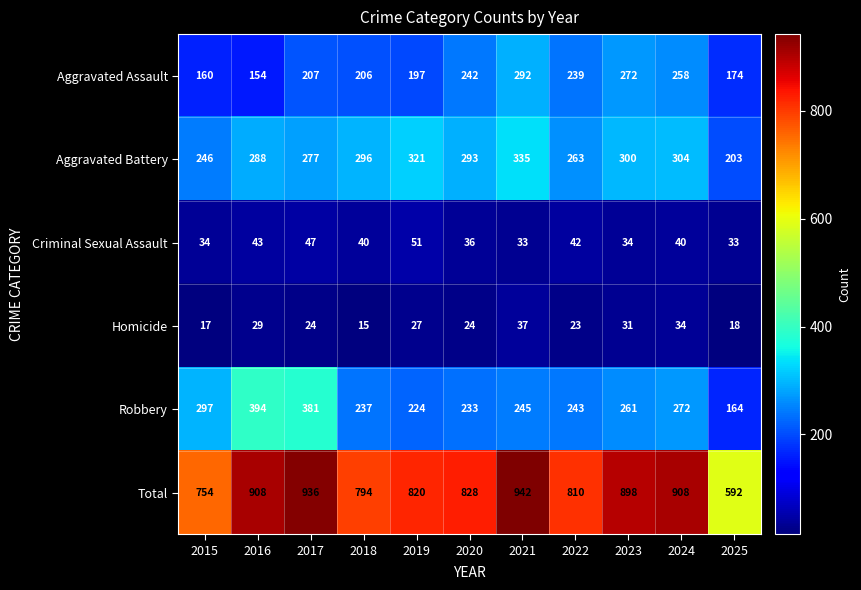

What is the total value across all series at 2020?

1656